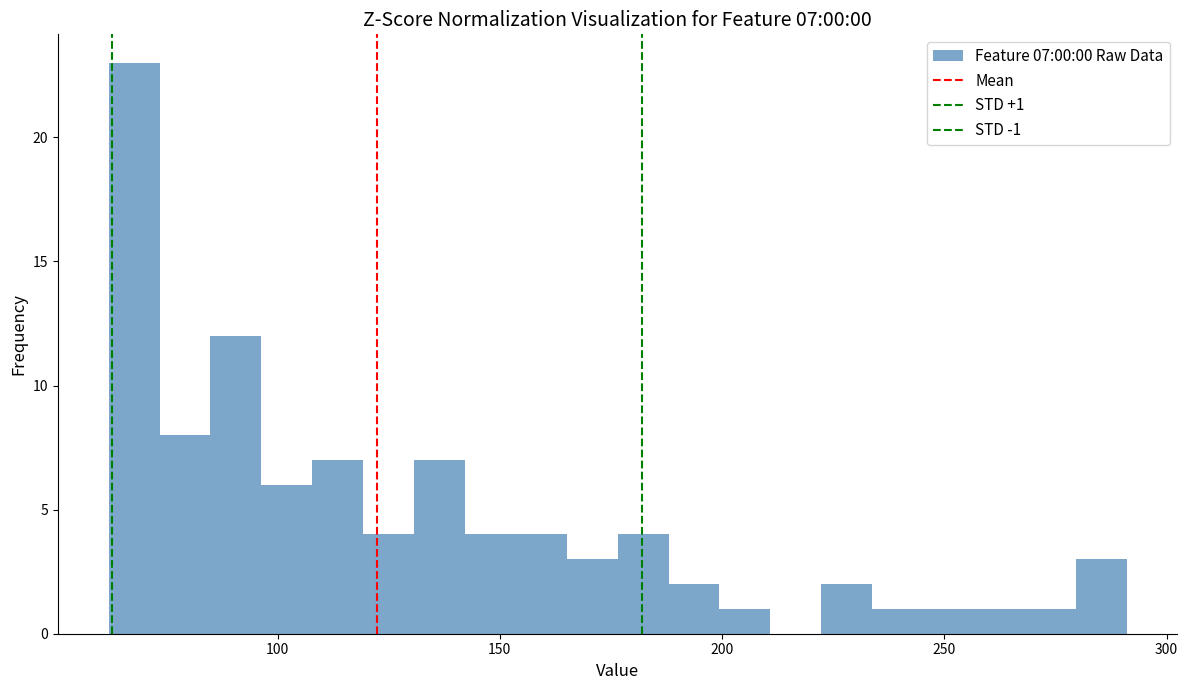

Around what value on the x-axis is the tallest bar? Give the approximate position of its centre, as read against the axis.

70